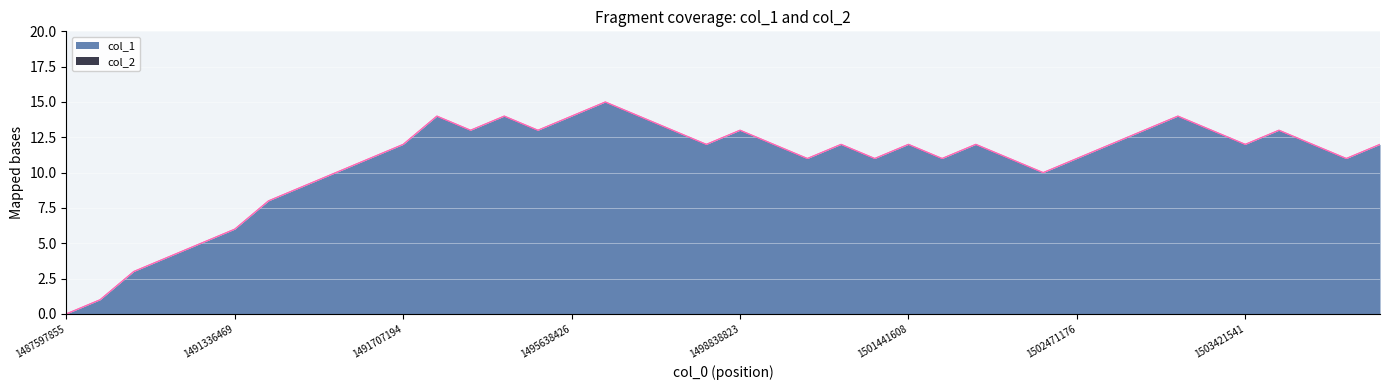

True or false: the data shows 12 at 1501441608.

True